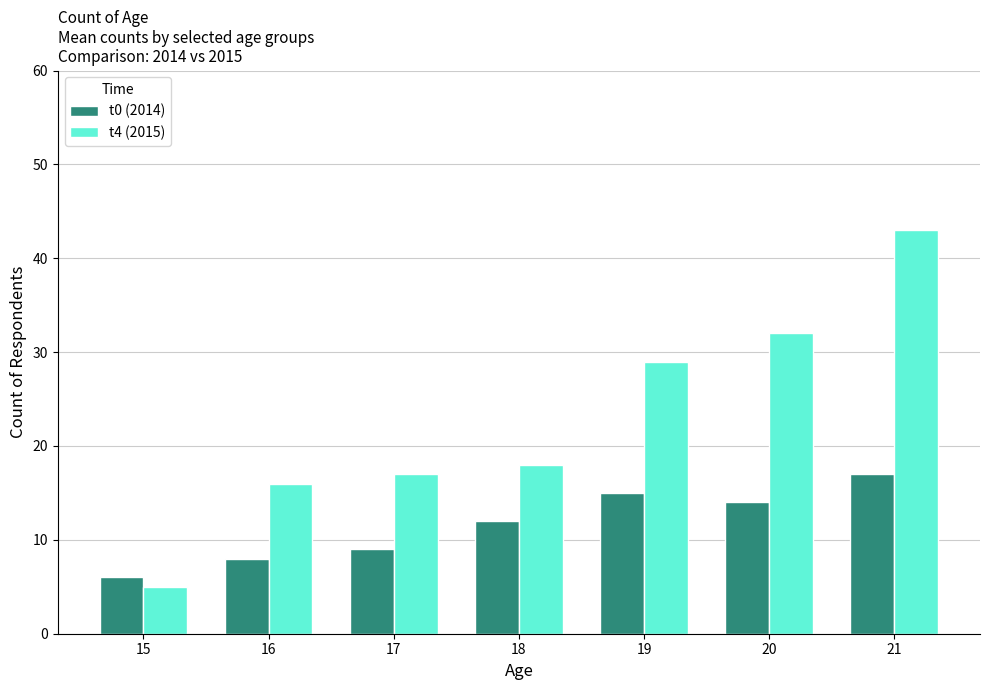

What is the minimum value for t0 (2014)?

6